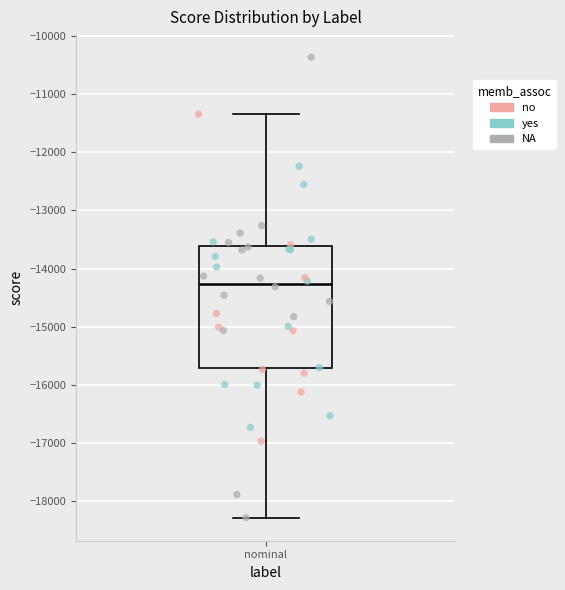

Read this box plot against the y-axis: the position of the median line, the range covered by the box, and the ends of both whiskers. The values are not printed on the chart, so give them approximately, as read against the axis.

median -14300, box -15700 to -13600, whiskers -18300 to -11300